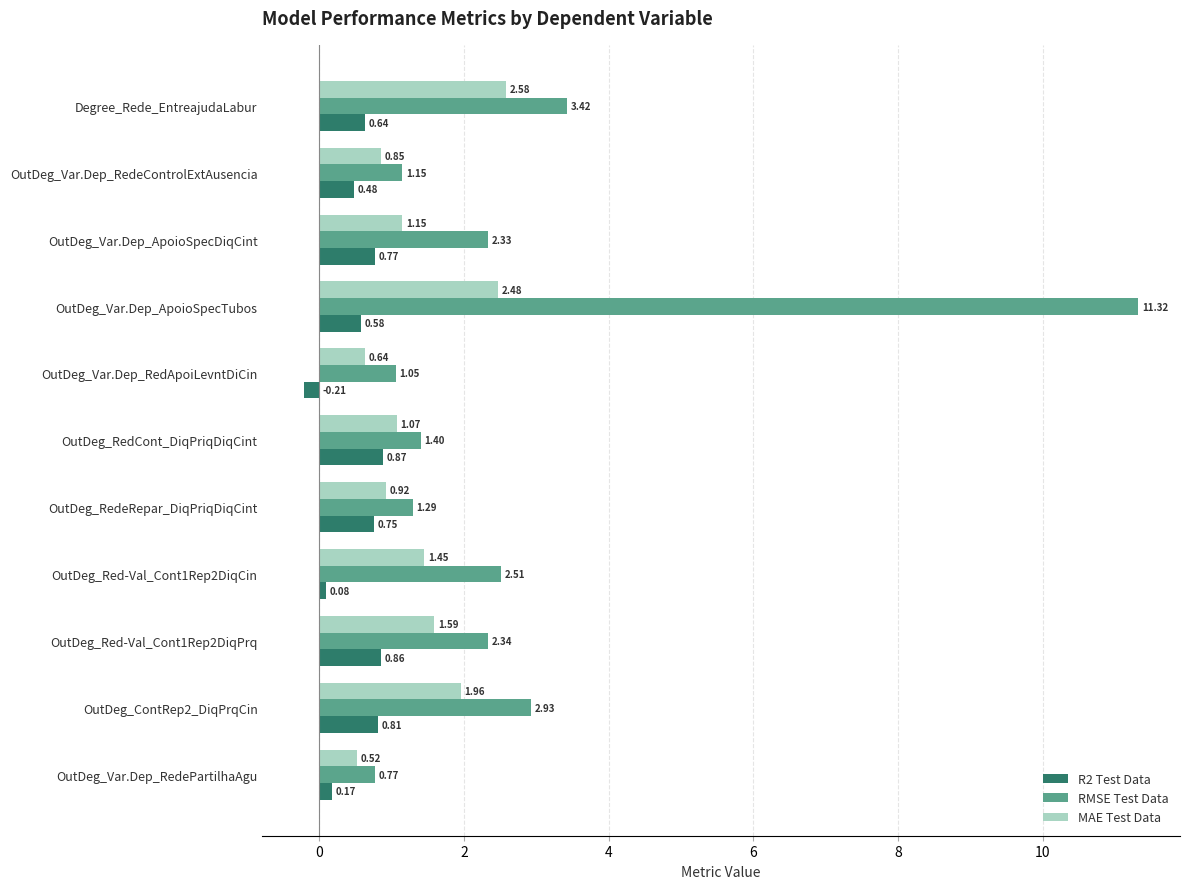

Which series has the largest range (max minus min)?

RMSE Test Data